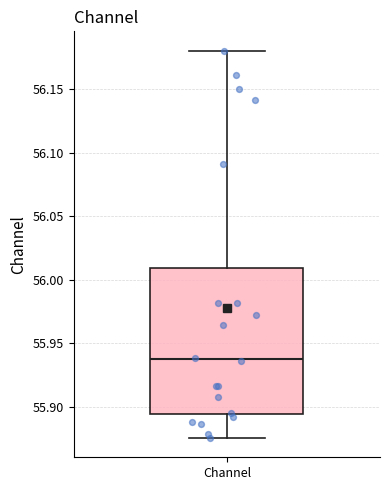

Where is the upper edge of the box for Channel on the y-axis? The values are not printed on the chart, so give them approximately, as read against the axis.

56.010